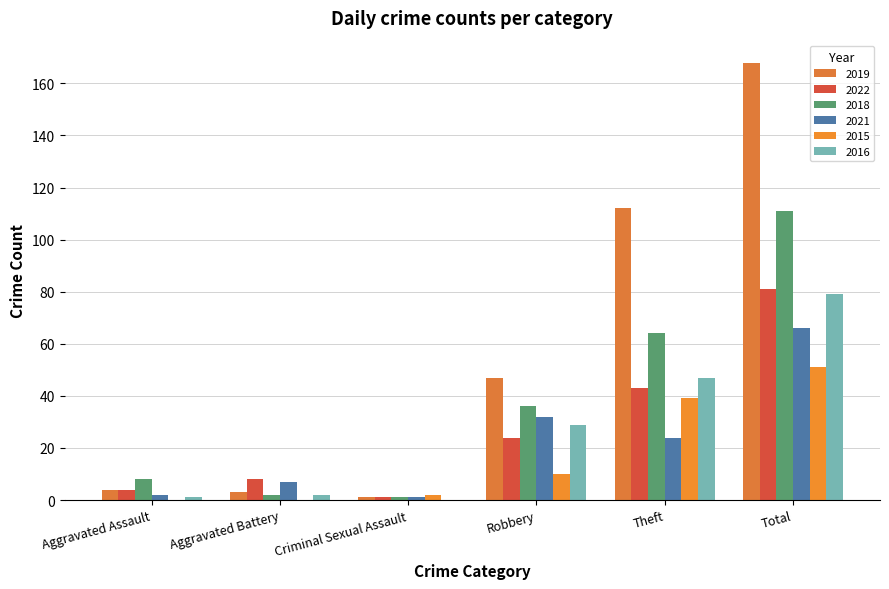

What is the total value across all series at Theft?

329